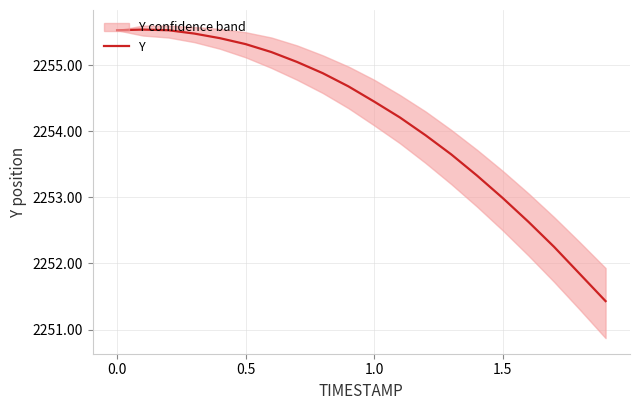

What is the lowest value of the Y series?

2251.4